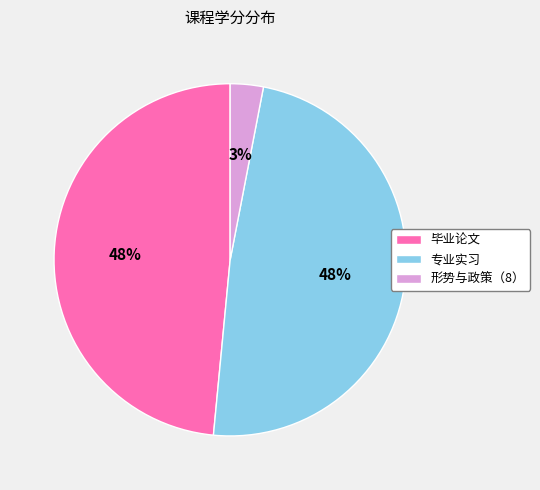

The 毕业论文 slice represents 43% of the pie. True or false?

False